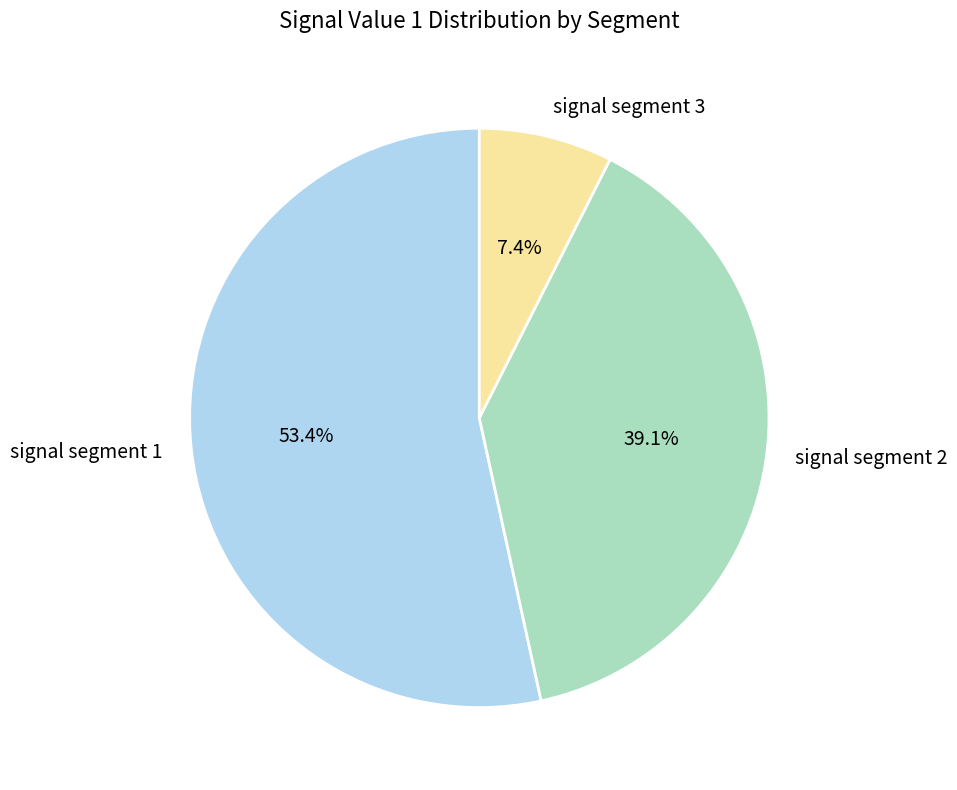

To the nearest percent, what is the average slice percentage?

33%